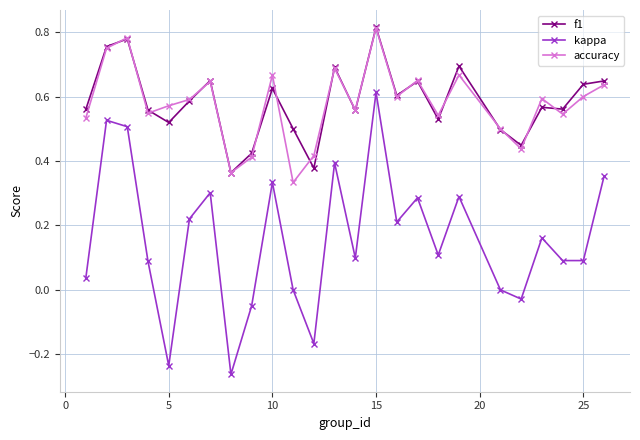

Is this an area chart (filled region under the line)?

No